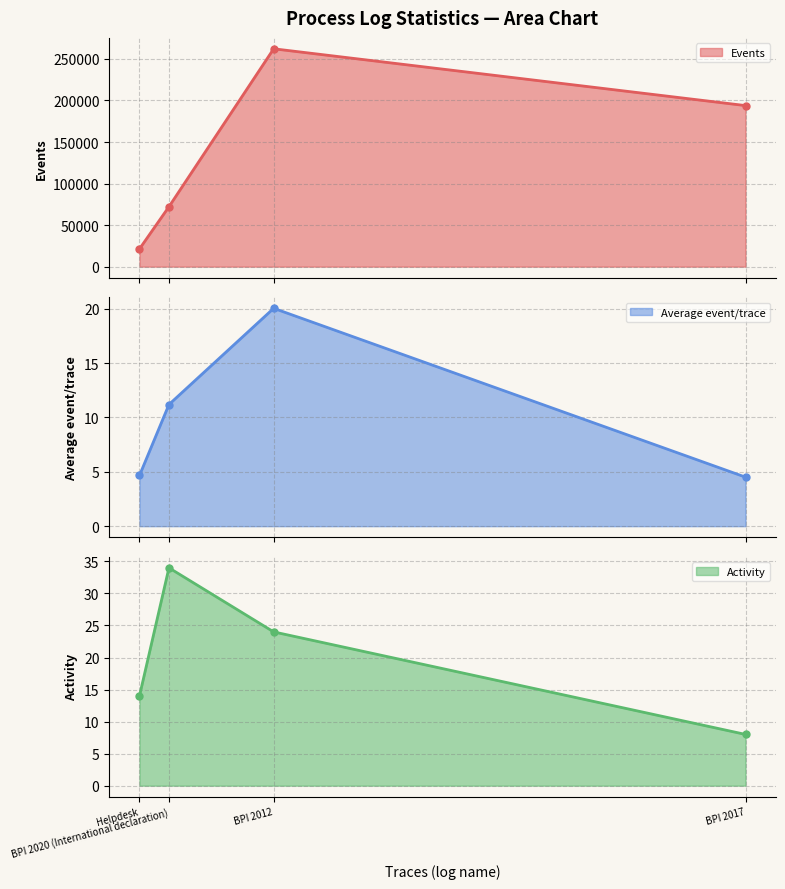

How many interior local peaks does the Activity series have?

1